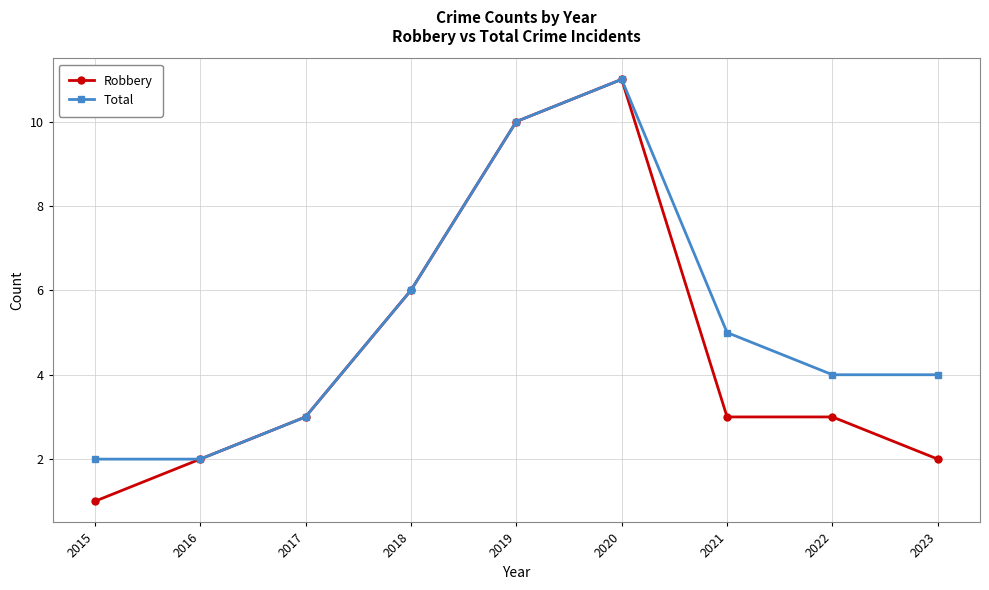

True or false: Robbery has a value of 4 at 2017.

False